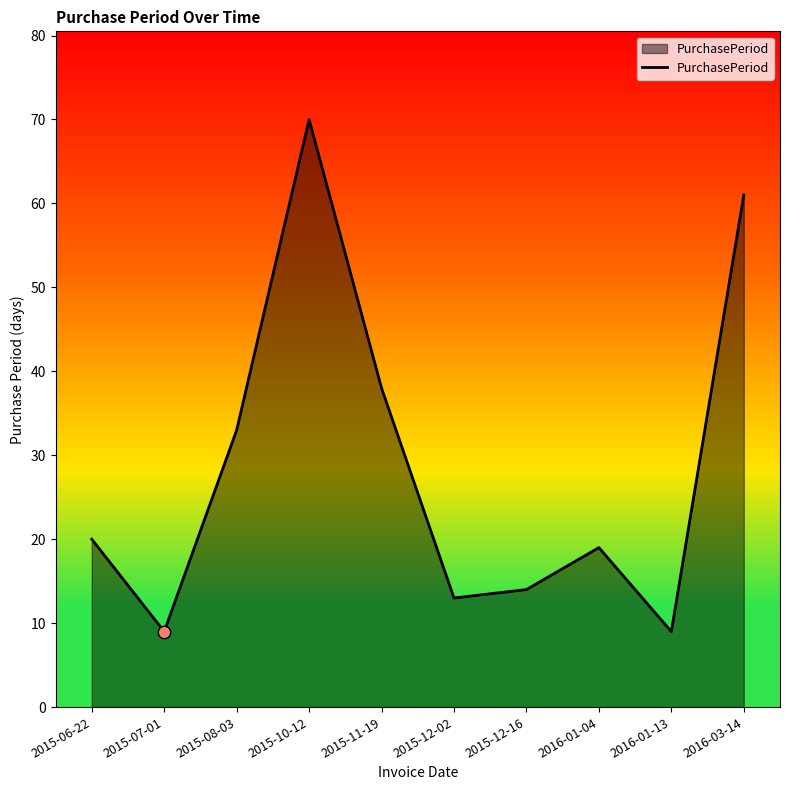

What is the ratio of the value at 2015-12-02 to the value at 2016-01-04?

0.7